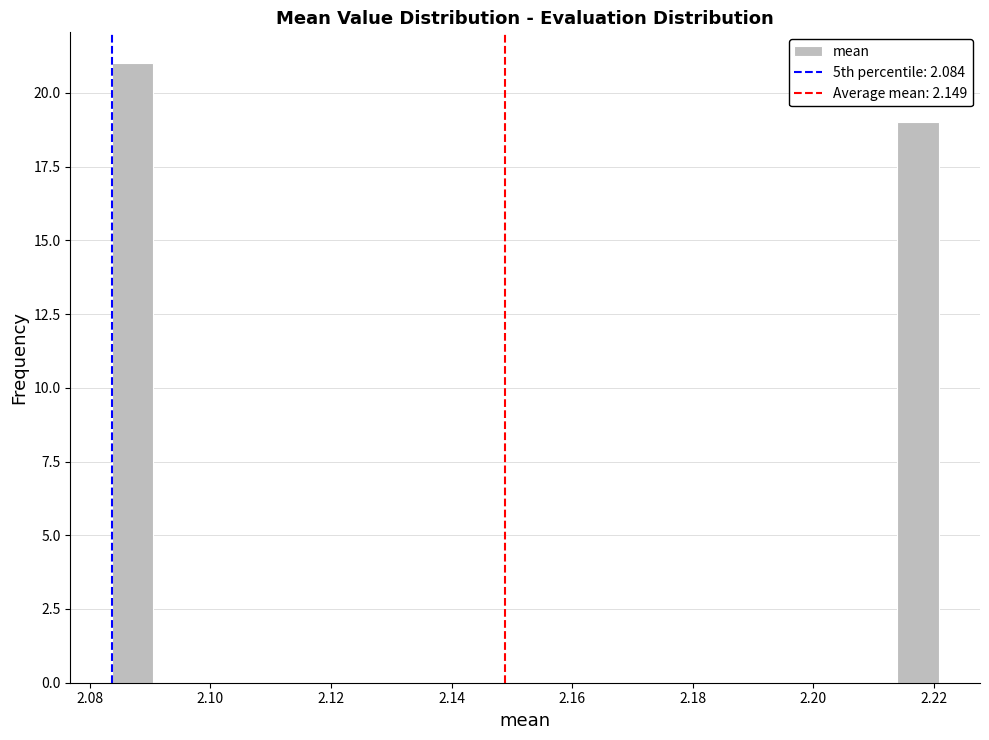

Read against the x-axis, roughly where is the centre of the tallest bar?

2.088